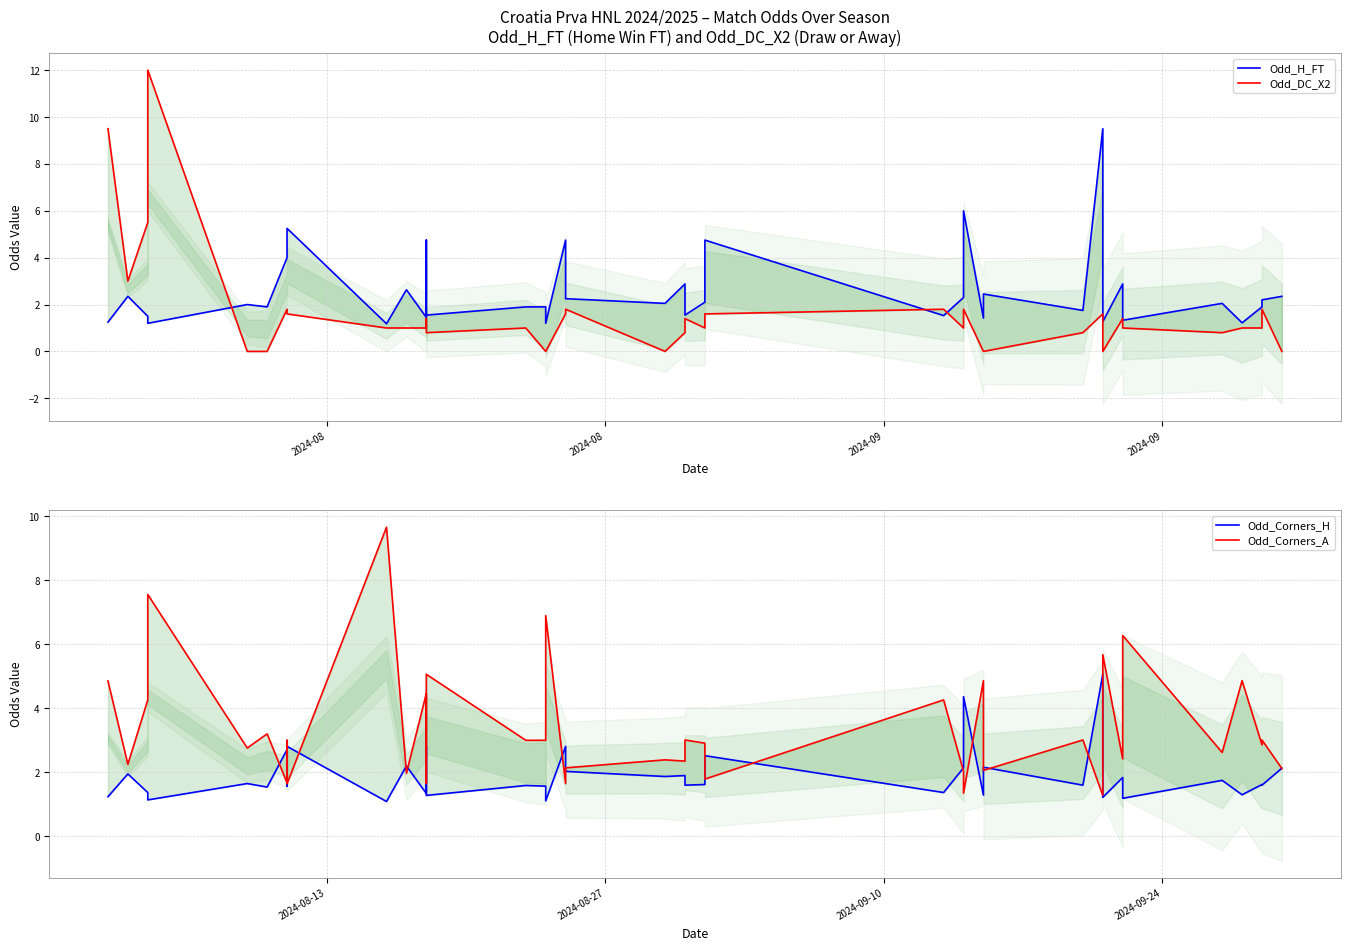

True or false: Odd_DC_X2 has more than 0 points higher than both neighbors.

True